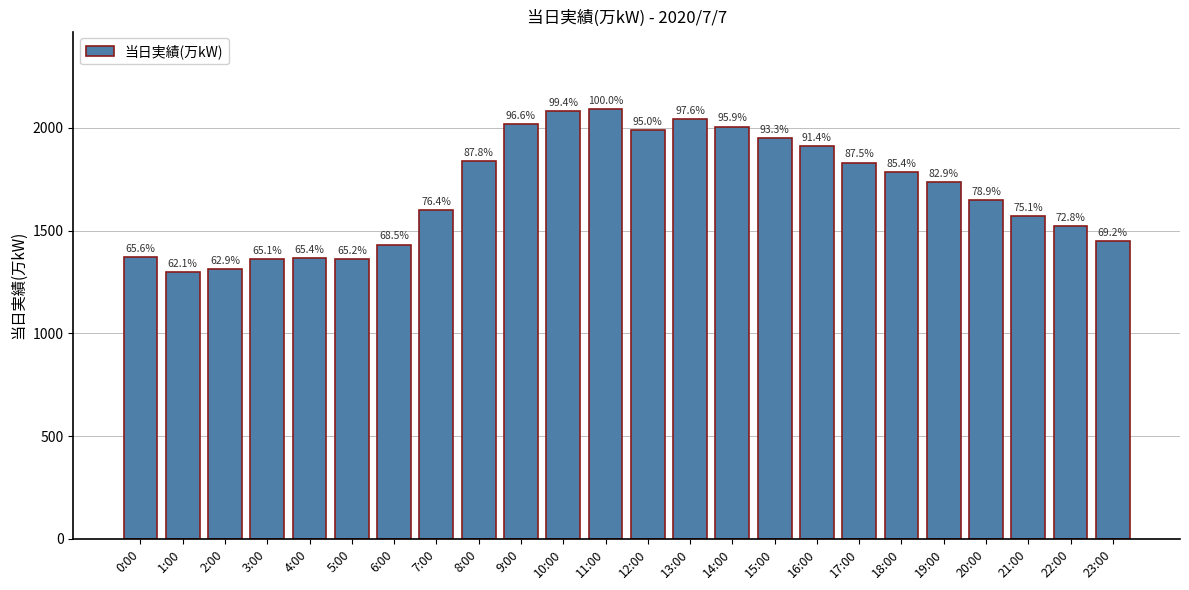

What is the average value?

1691